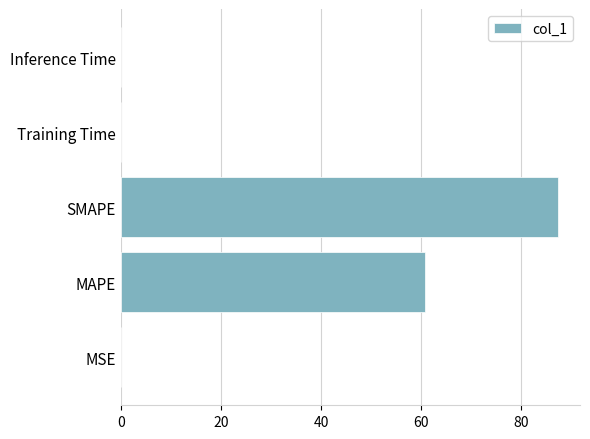

What is the sum of all values?

148.2